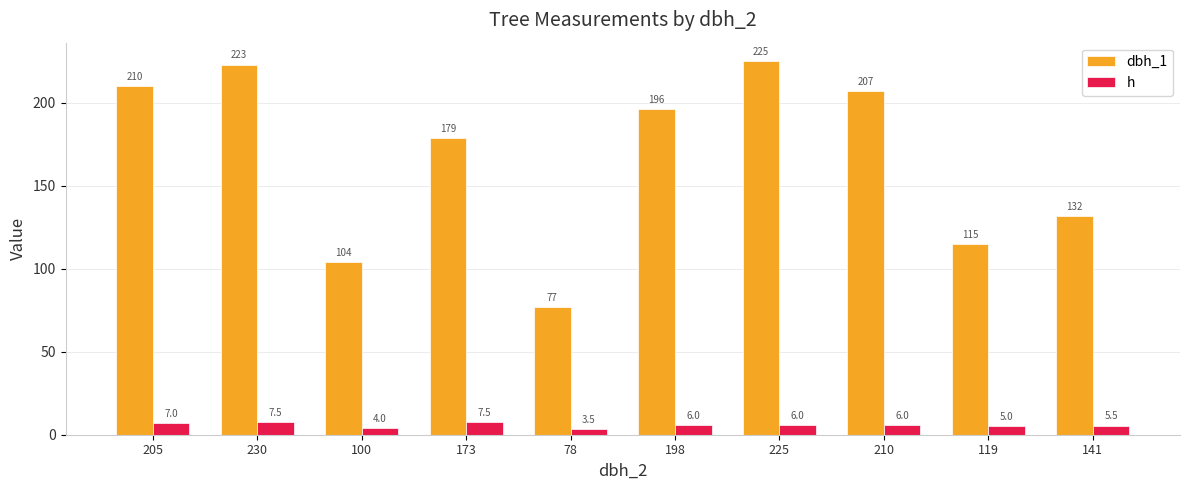

Reading left to right, extract all data points from this chart.

dbh_1: 205=210.0	230=223.0	100=104.0	173=179.0	78=77.0	198=196.0	225=225.0	210=207.0	119=115.0	141=132.0
h: 205=7.0	230=7.5	100=4.0	173=7.5	78=3.5	198=6.0	225=6.0	210=6.0	119=5.0	141=5.5